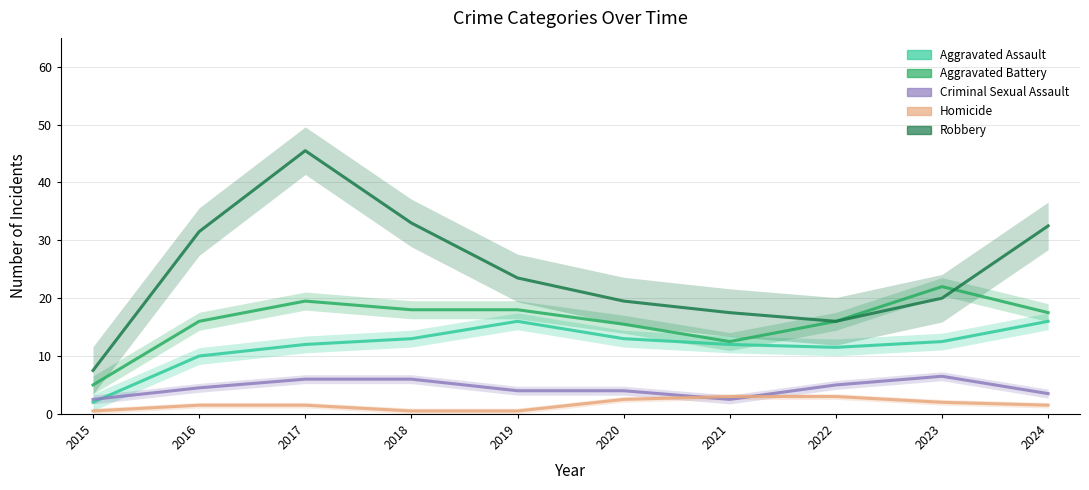

Count the number of data series in this chart.

5